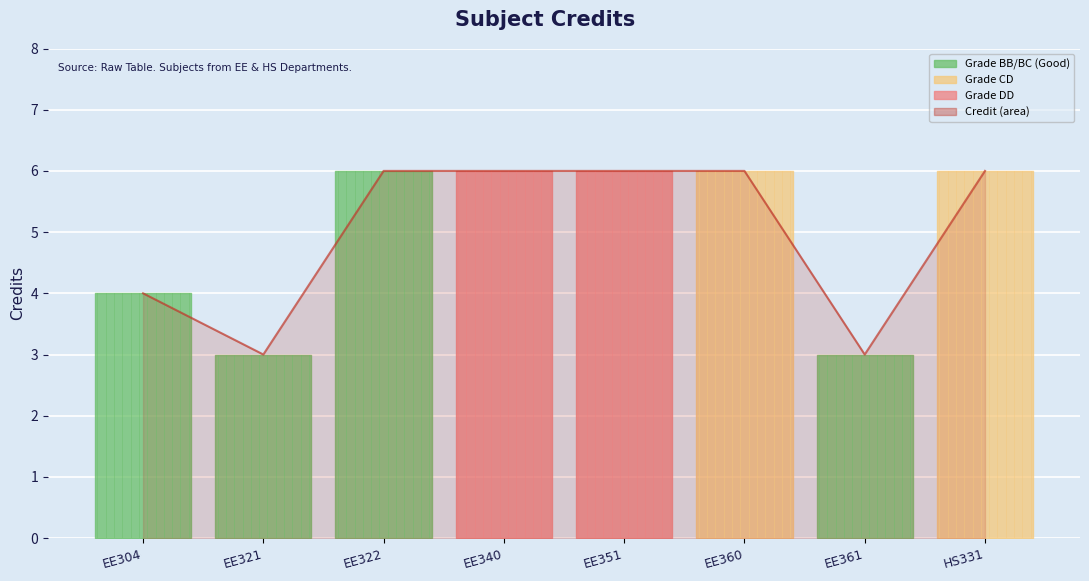

What is the sum of the values at EE360 and EE322?

12